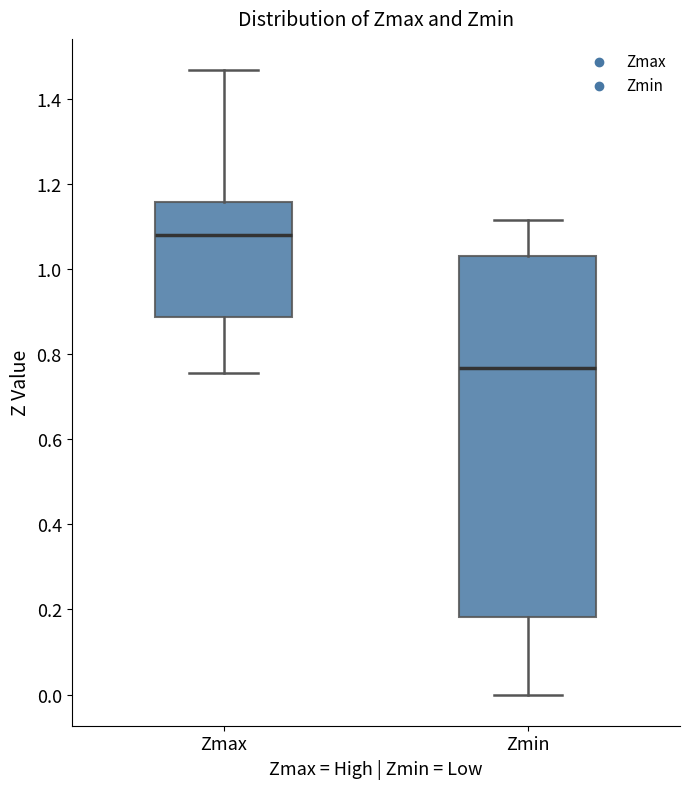

Reading left to right, read every box against the y-axis: the position of its median line, the range the box covers, and the ends of its whiskers. The values are not printed on the chart, so give them approximately, as read against the axis.

Zmax: median 1.08, box 0.88 to 1.16, whiskers 0.76 to 1.46
Zmin: median 0.76, box 0.18 to 1.02, whiskers 0.00 to 1.12